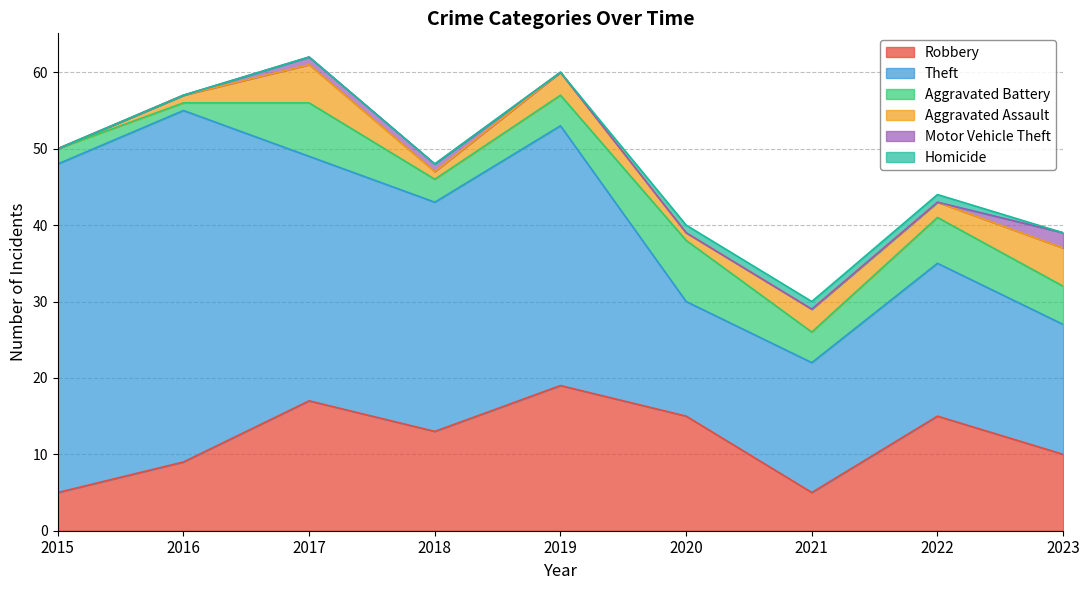

Which series has the largest total across all categories?

Theft